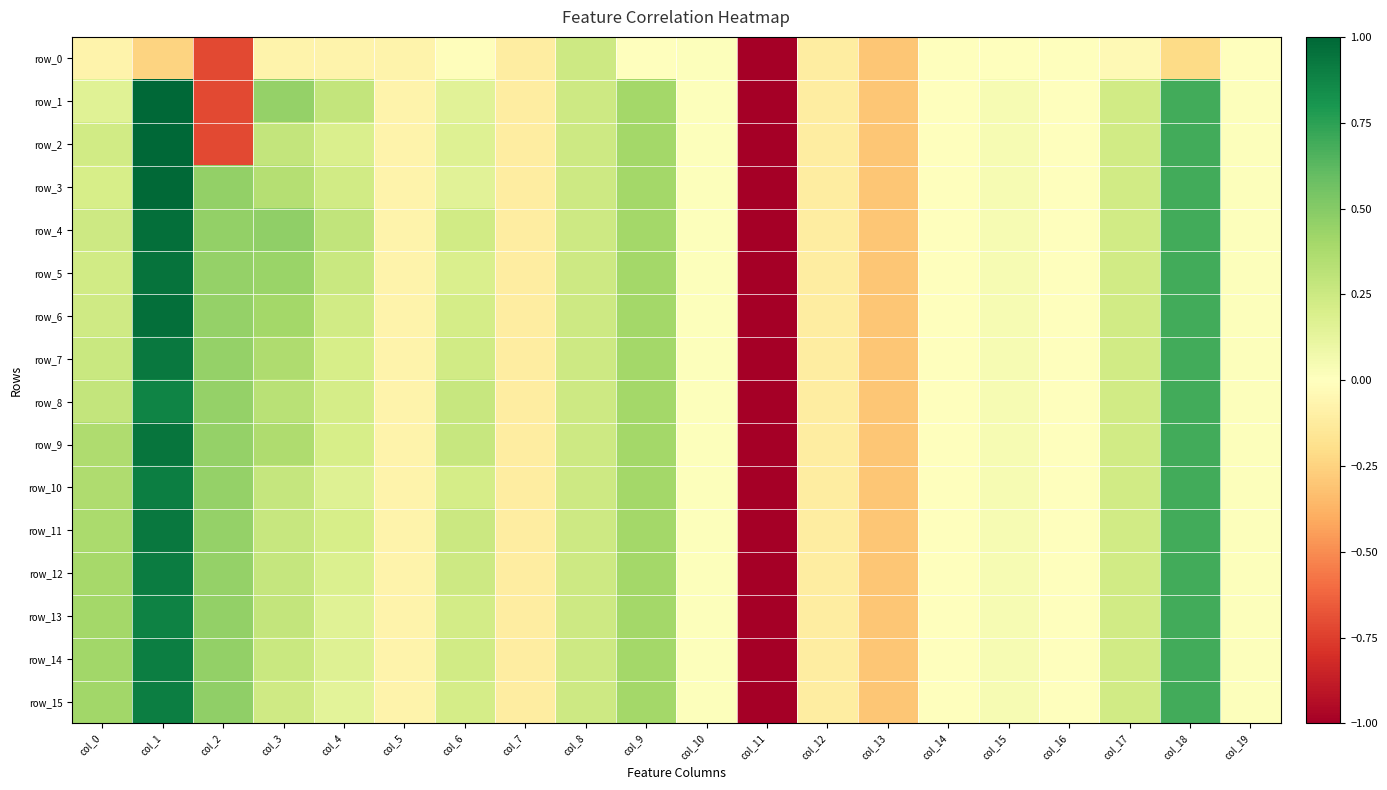

Where does the row_11 series first go above 0?

col_0